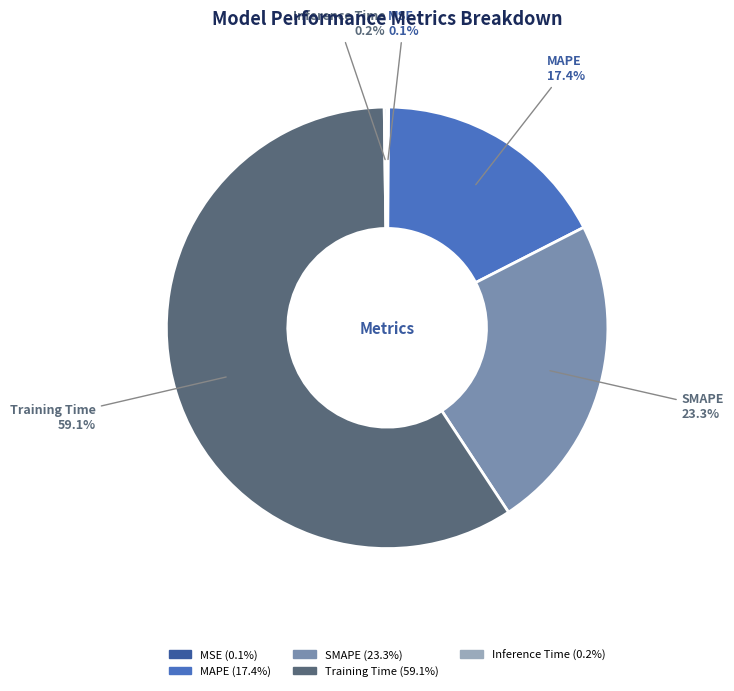

To the nearest percent, what is the average slice percentage?

20%